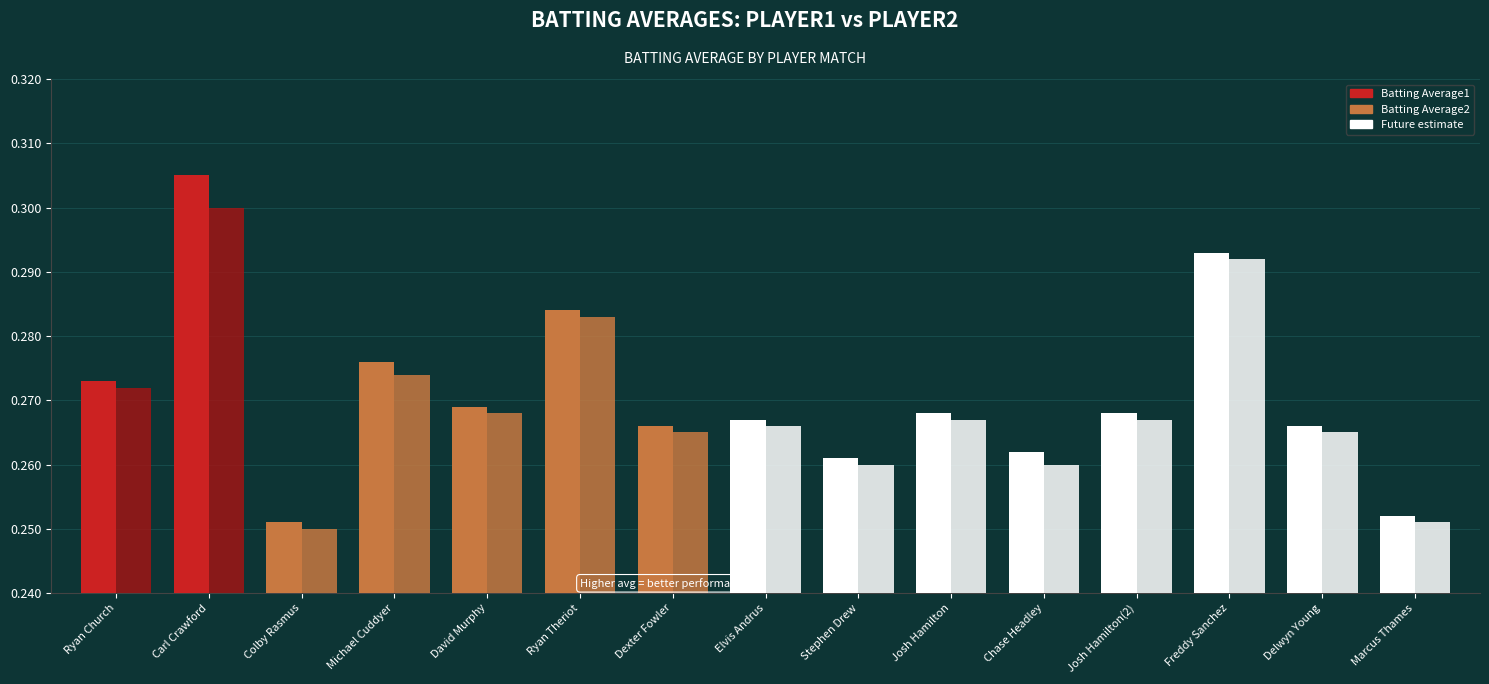

What is the average value of the Batting Average1 series?

0.3